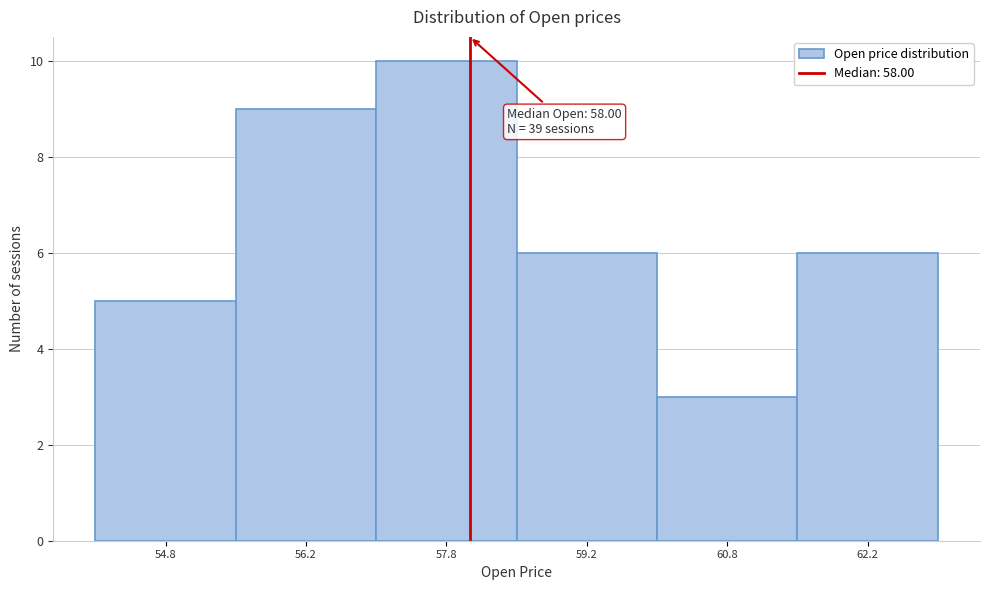

Which range on the x-axis has the tallest bar?

57.0 to 58.5